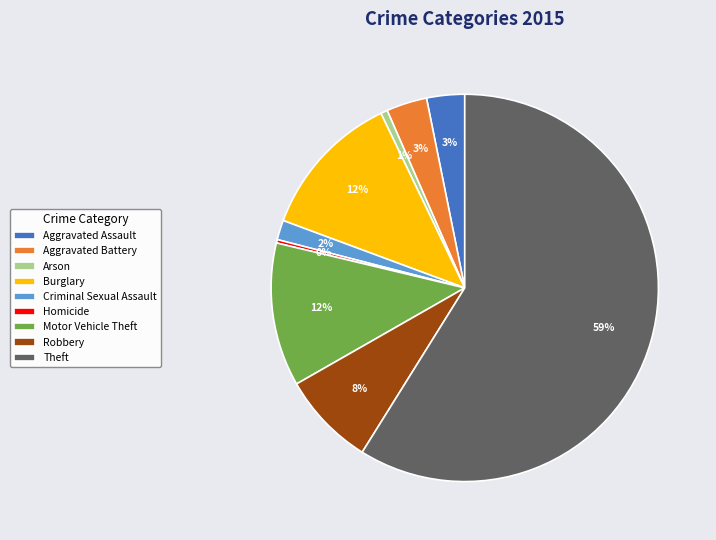

Which slice is the largest?

Theft